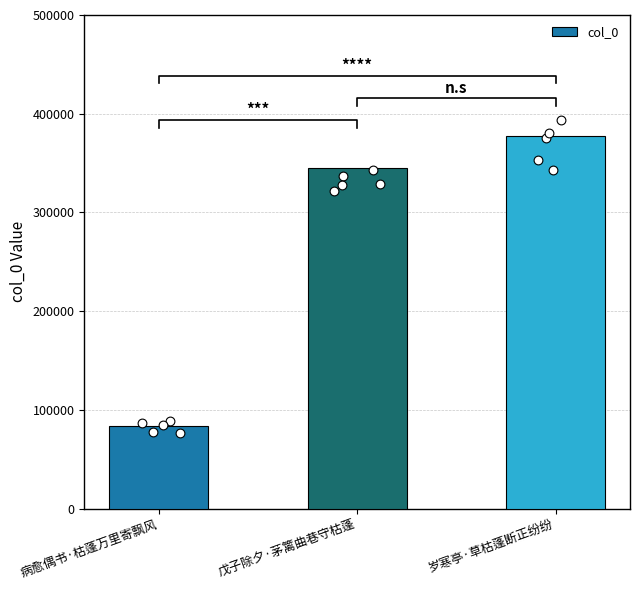

Between 病愈偶书·枯蓬万里寄飘风 and 岁寒亭·草枯蓬断正纷纷, which is larger?

岁寒亭·草枯蓬断正纷纷